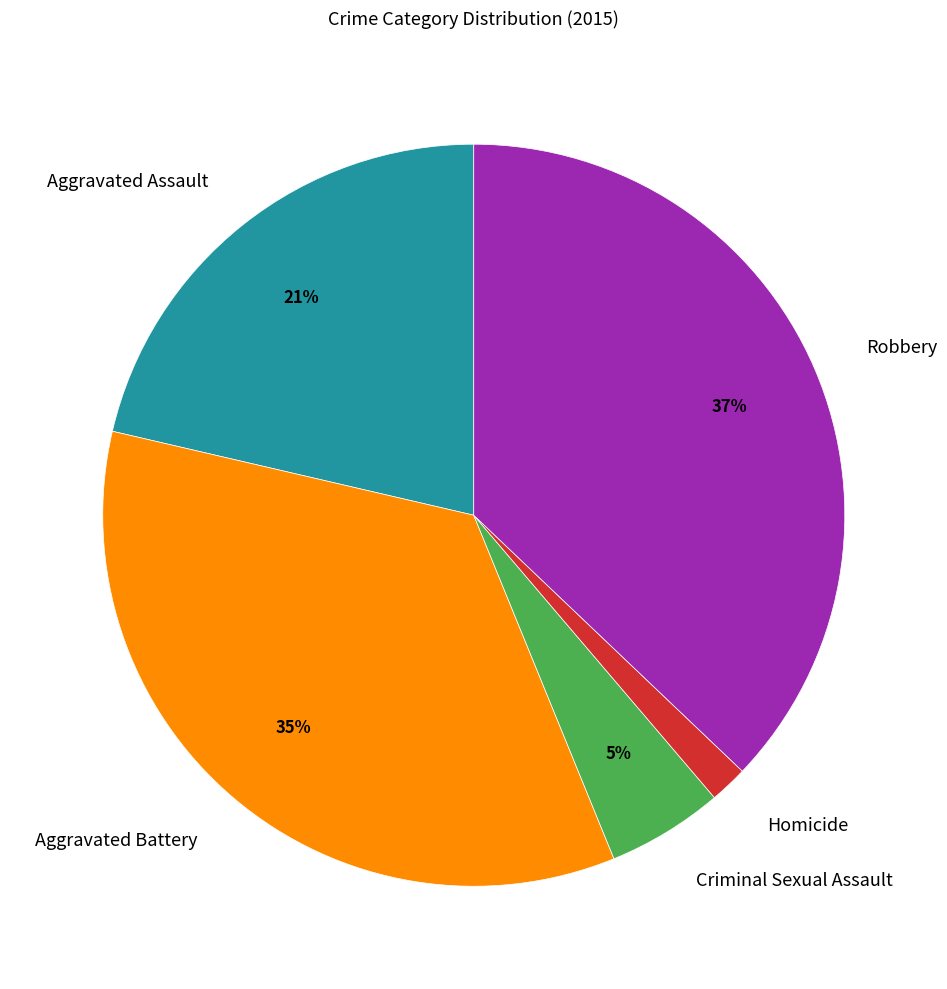

True or false: Criminal Sexual Assault accounts for 5% of the total.

True